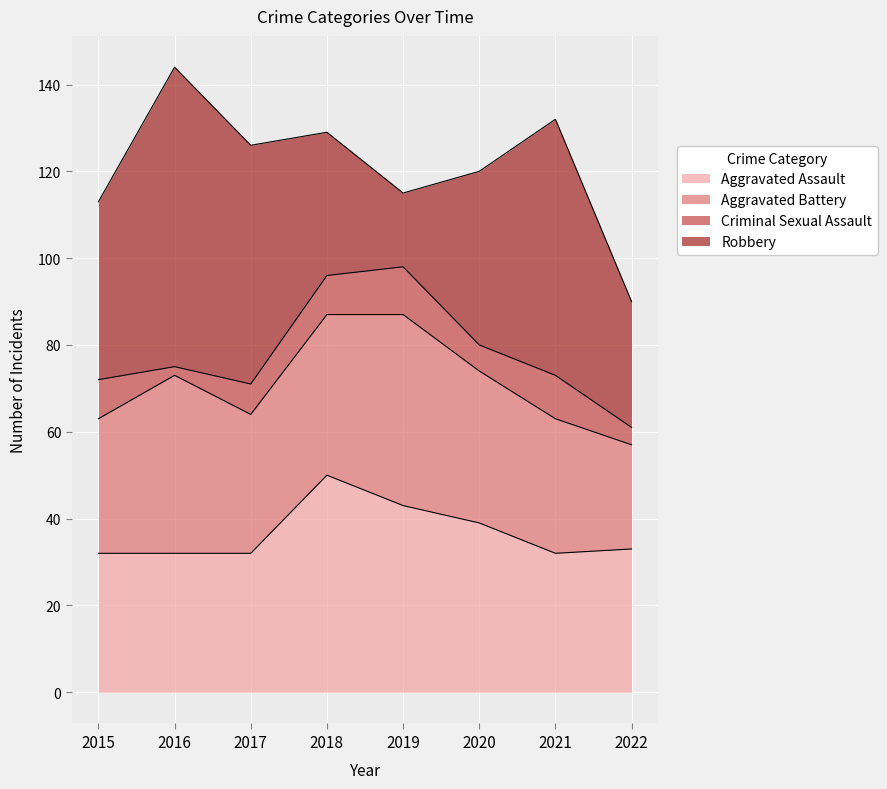

At how many categories does at least one series exceed 19?

8